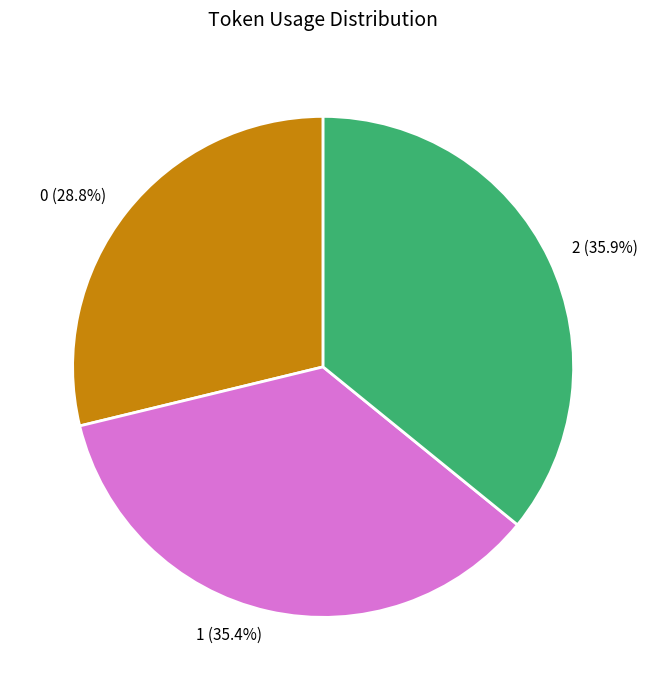

To the nearest percent, what portion does 1 represent?

35%